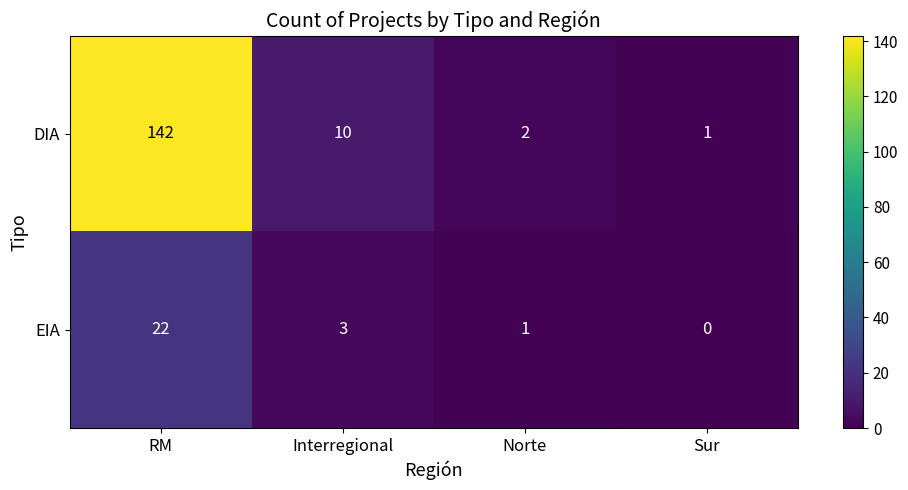

What is the total value across all series at Norte?

3